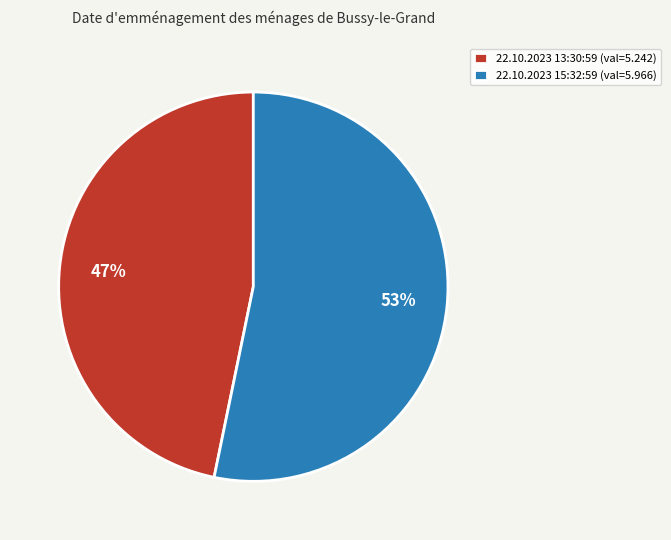

To the nearest percent, what is the average slice percentage?

50%